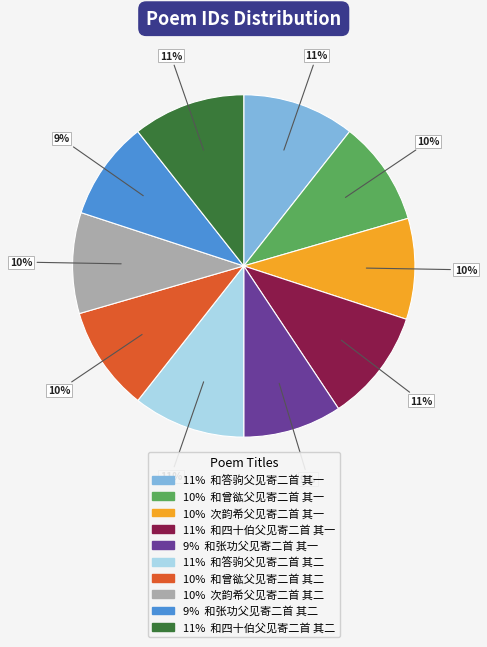

Does any single category account for the majority?

No